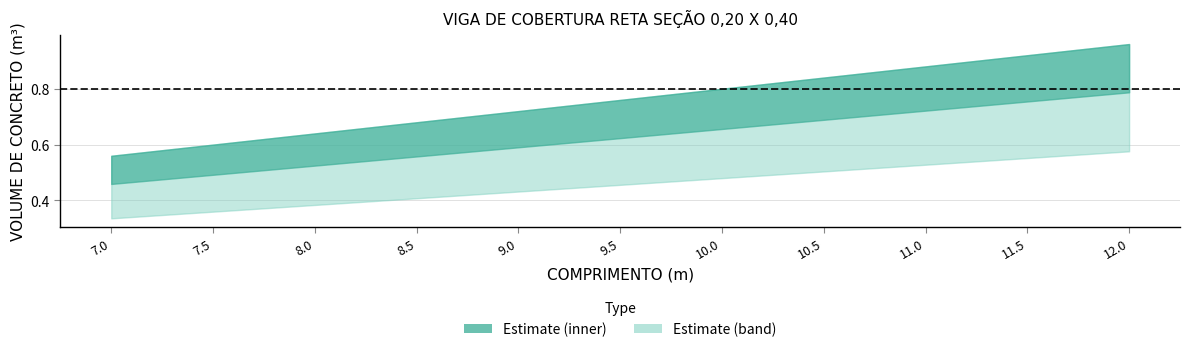

True or false: COMPRIMENTO (m) has more than 2 interior local peaks.

False